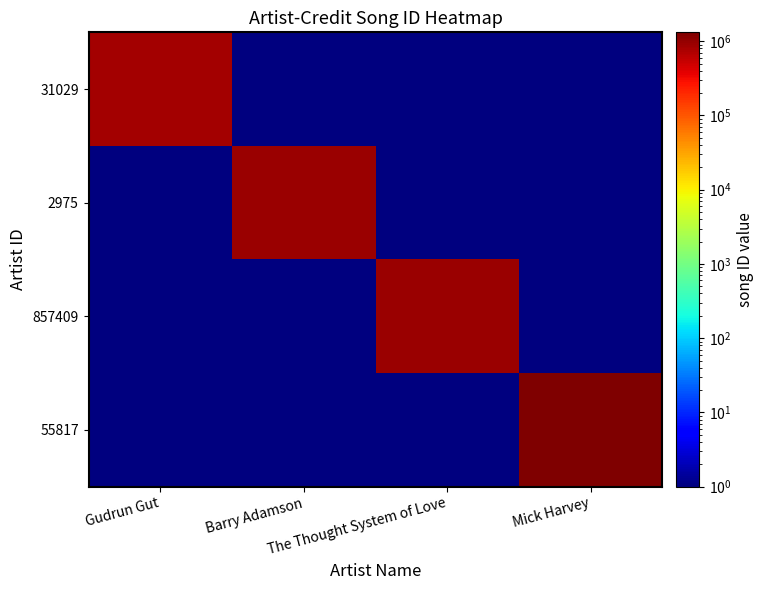

Which series has the largest total across all categories?

55817